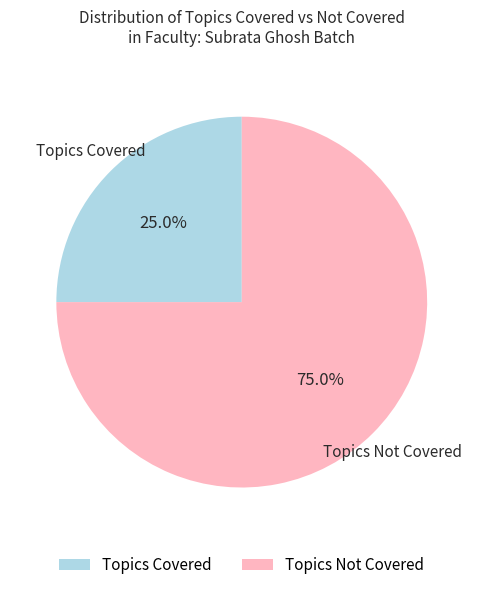

Is there any slice that represents more than half of the pie?

Yes